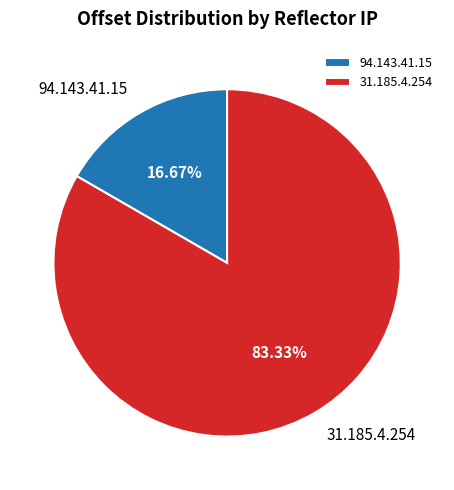

To the nearest percent, what portion does 94.143.41.15 represent?

17%